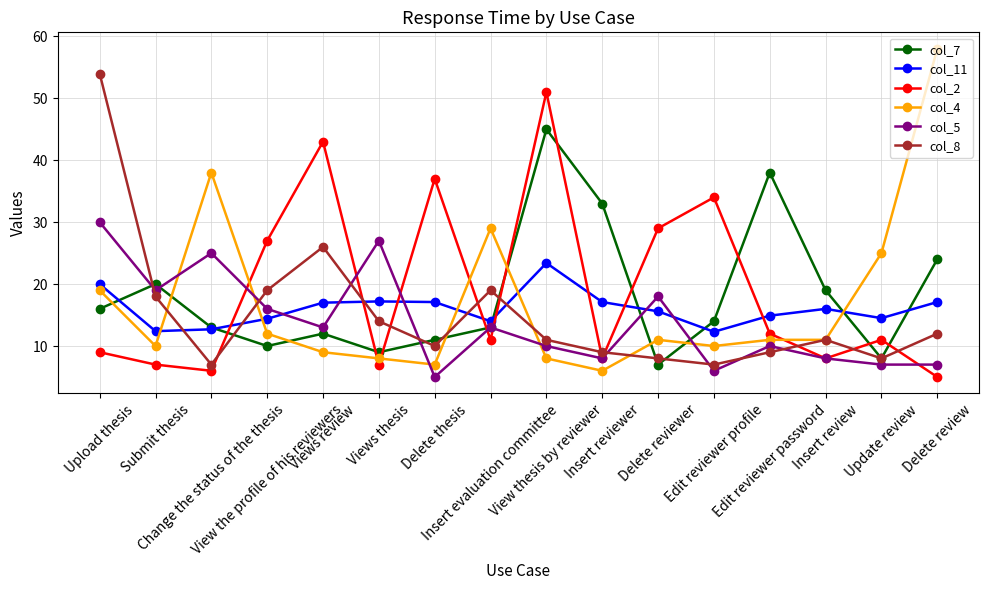

What is the sum of the col_2 values at Views review and Delete thesis?

80.0